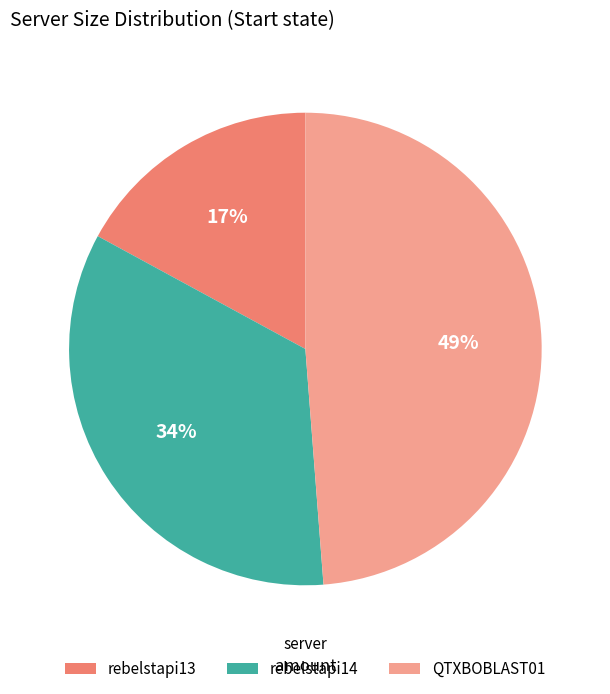

To the nearest percent, what portion does rebelstapi14 represent?

34%